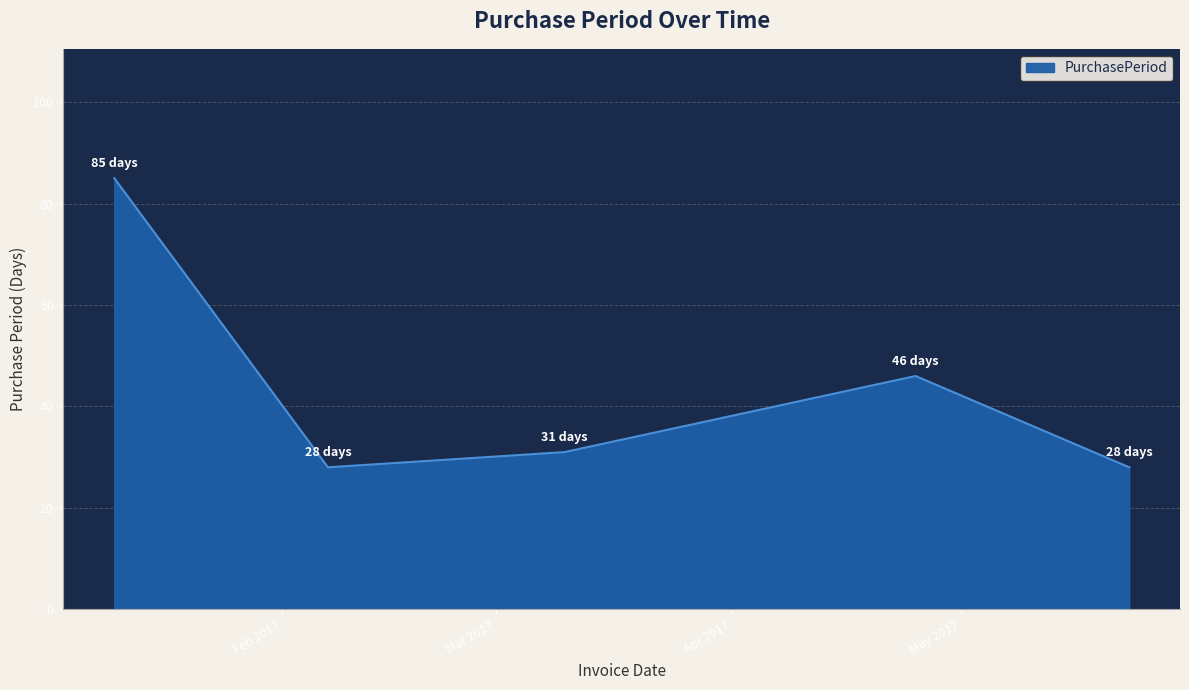

True or false: the data has more than 1 interior local peaks.

False